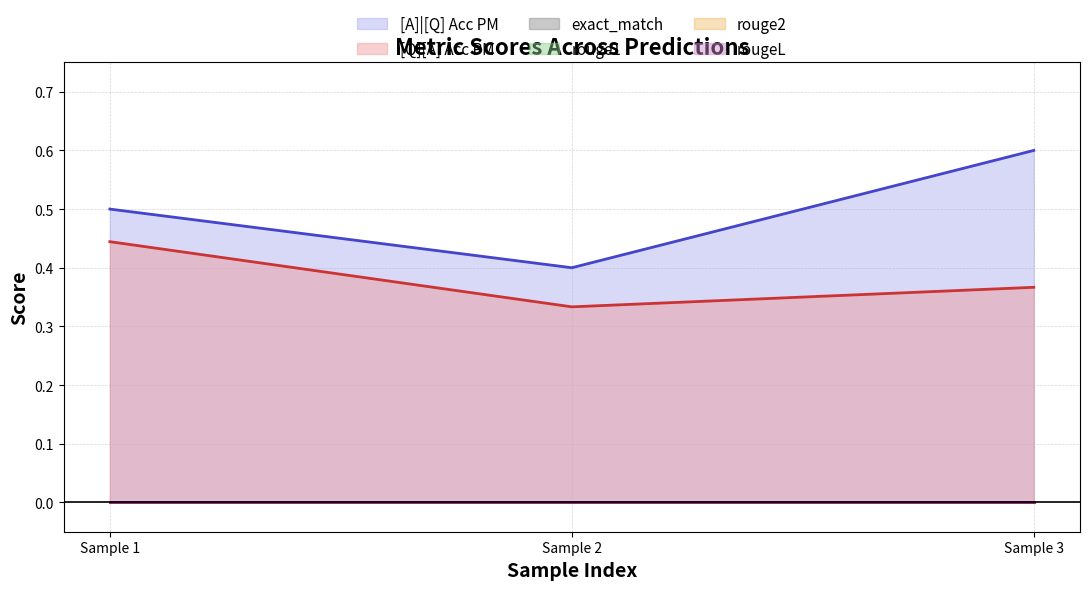

How many lines are shown in the chart?

6